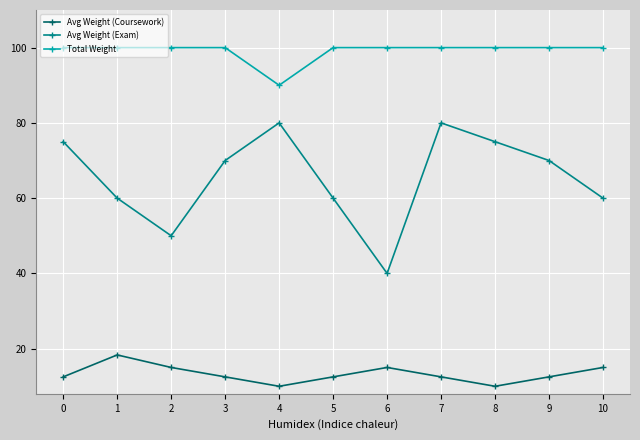

True or false: Avg Weight (Exam) has more than 1 points higher than both neighbors.

True